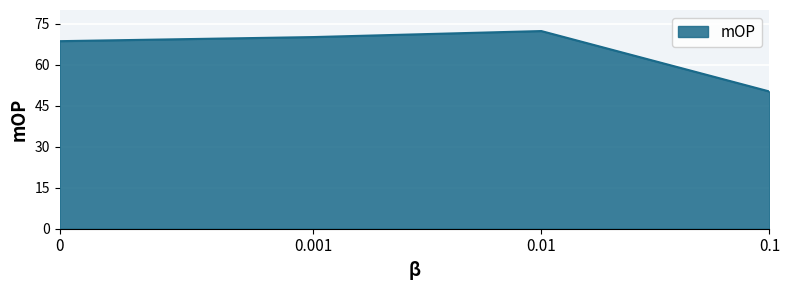

What is the minimum value shown in the chart?

50.2